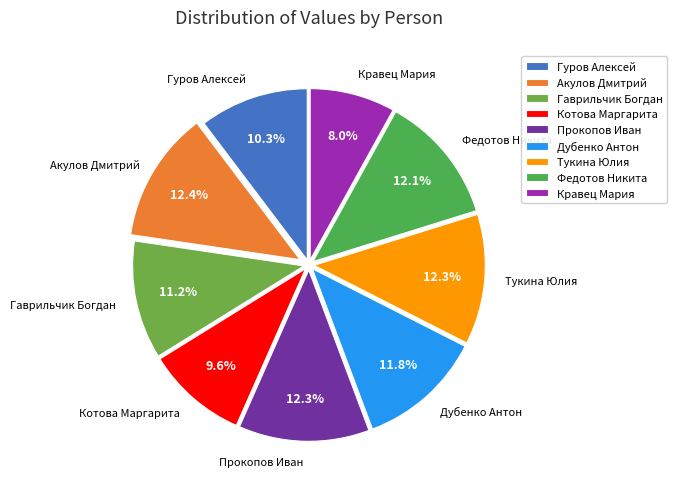

To the nearest percent, what is the combined percentage of Гуров Алексей and Котова Маргарита?

20%